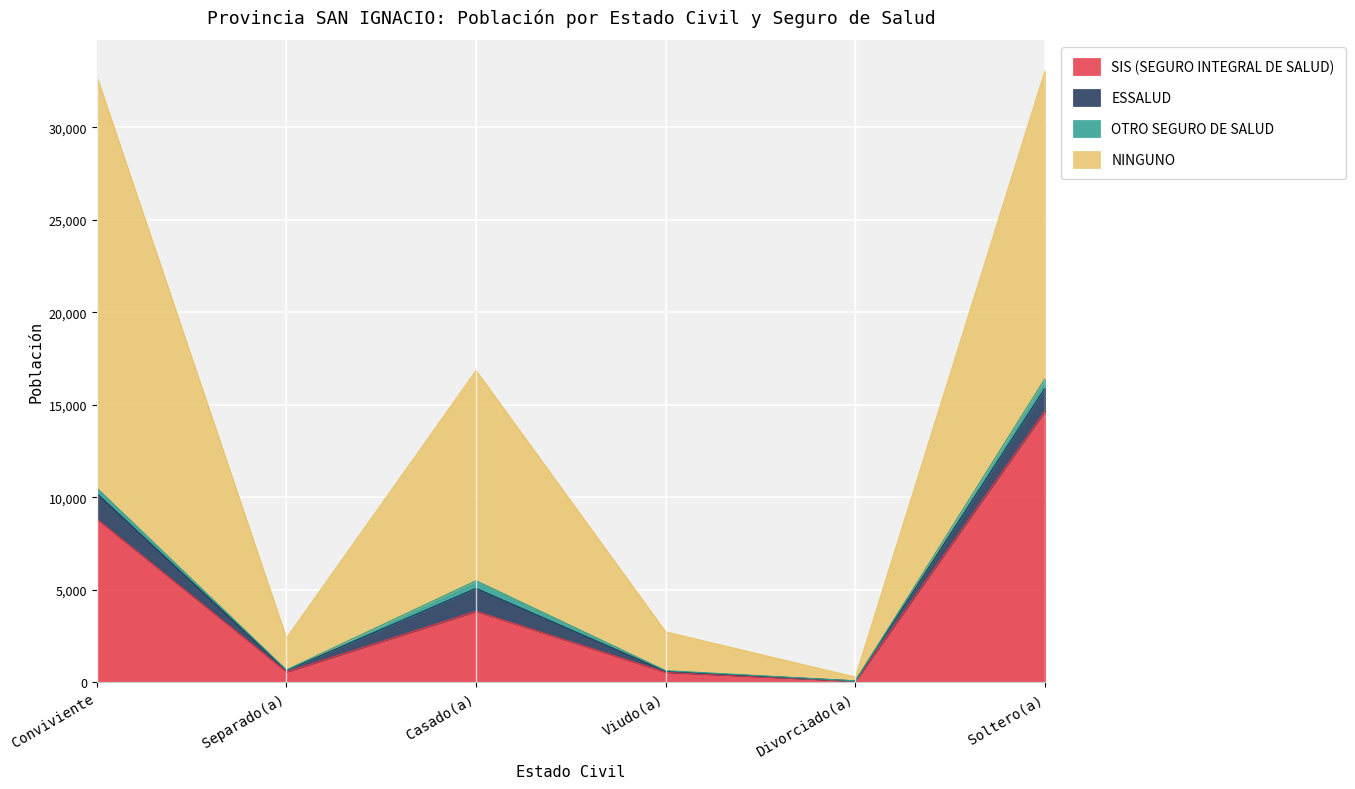

At which label does OTRO SEGURO DE SALUD first exceed 286?

Casado(a)